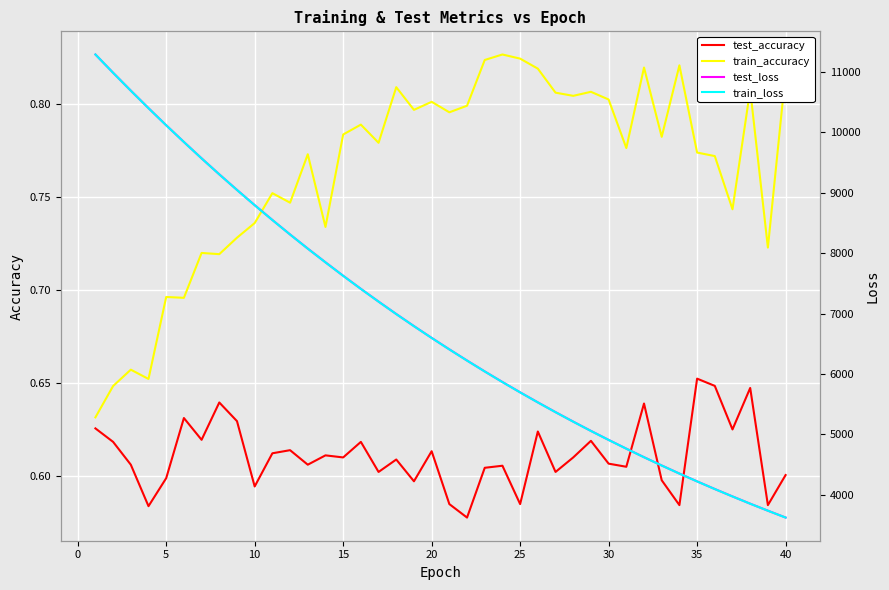

True or false: train_accuracy and test_accuracy intersect in this chart.

False